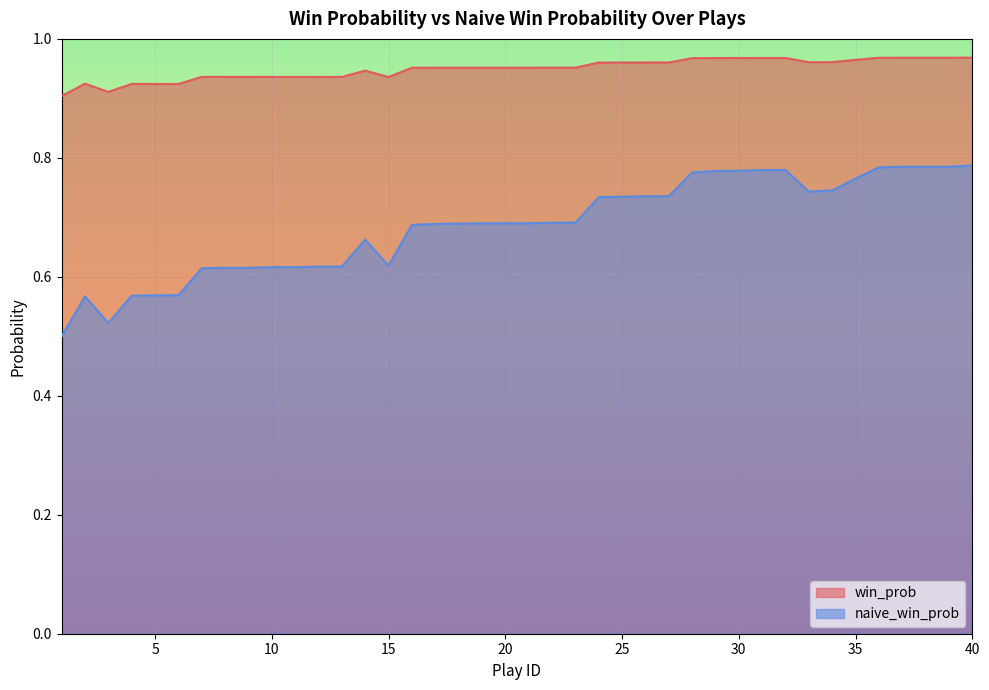

Where is the first local minimum for naive_win_prob?

3